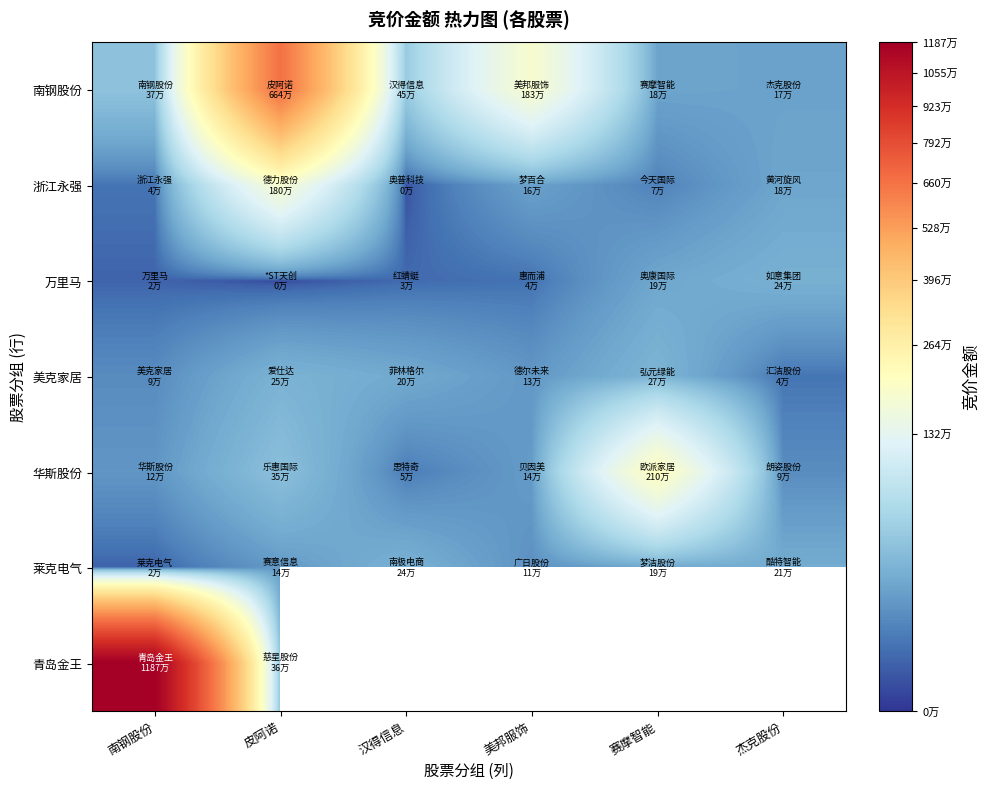

Is the value of 美克家居 at 汉得信息 greater than the value of 华斯股份 at 汉得信息?

Yes